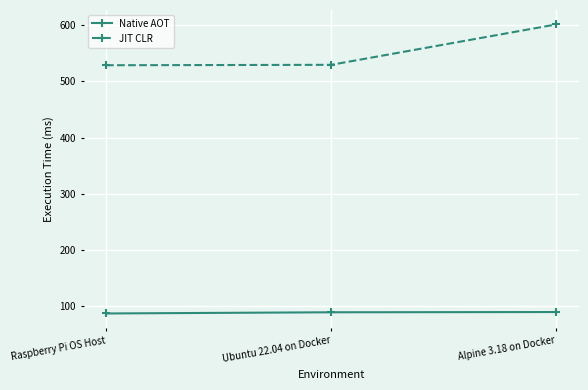

How many lines are shown in the chart?

2